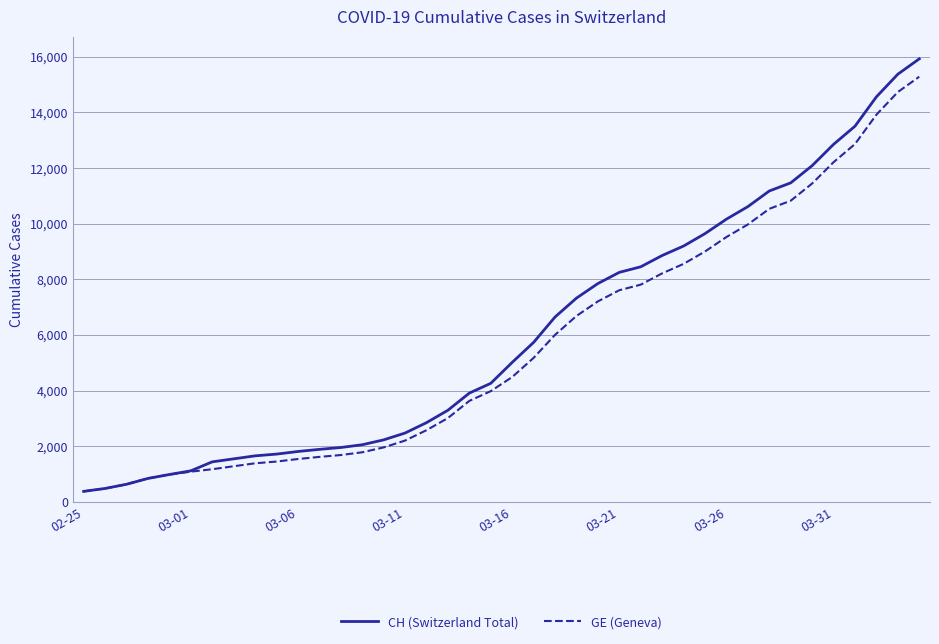

Which series has the largest range (max minus min)?

CH (Switzerland Total)